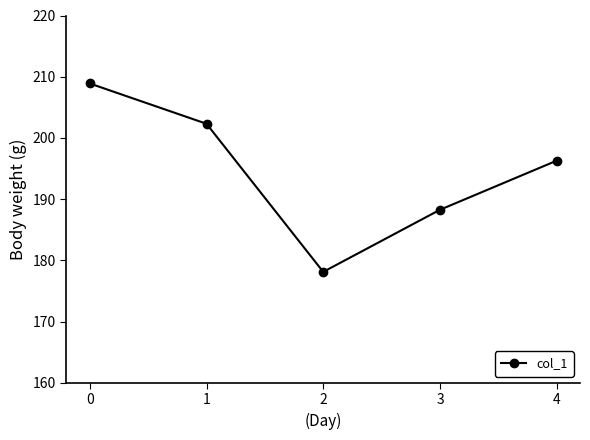

Which label corresponds to the smallest value in the chart?

2